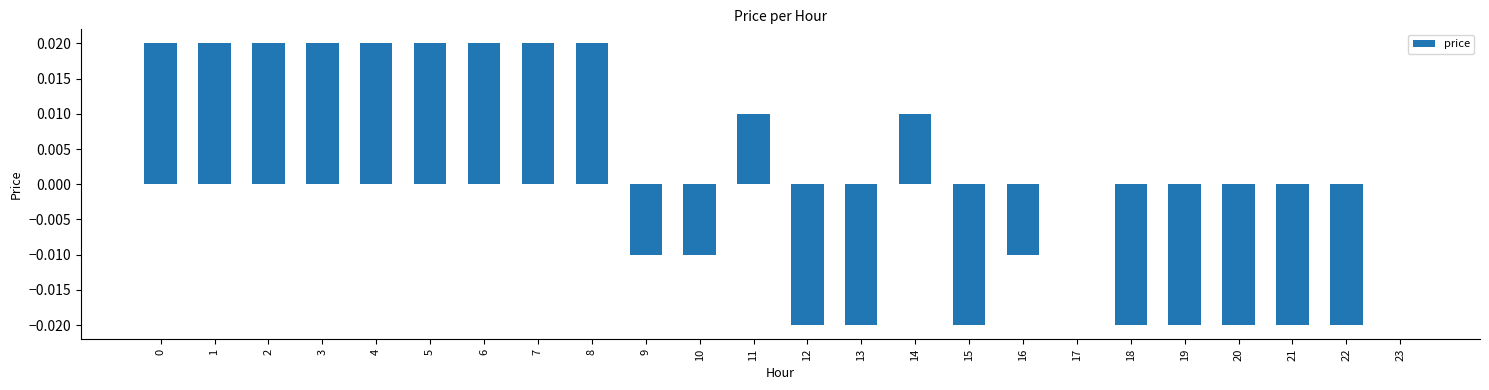

Which has a higher value, 23 or 22?

23